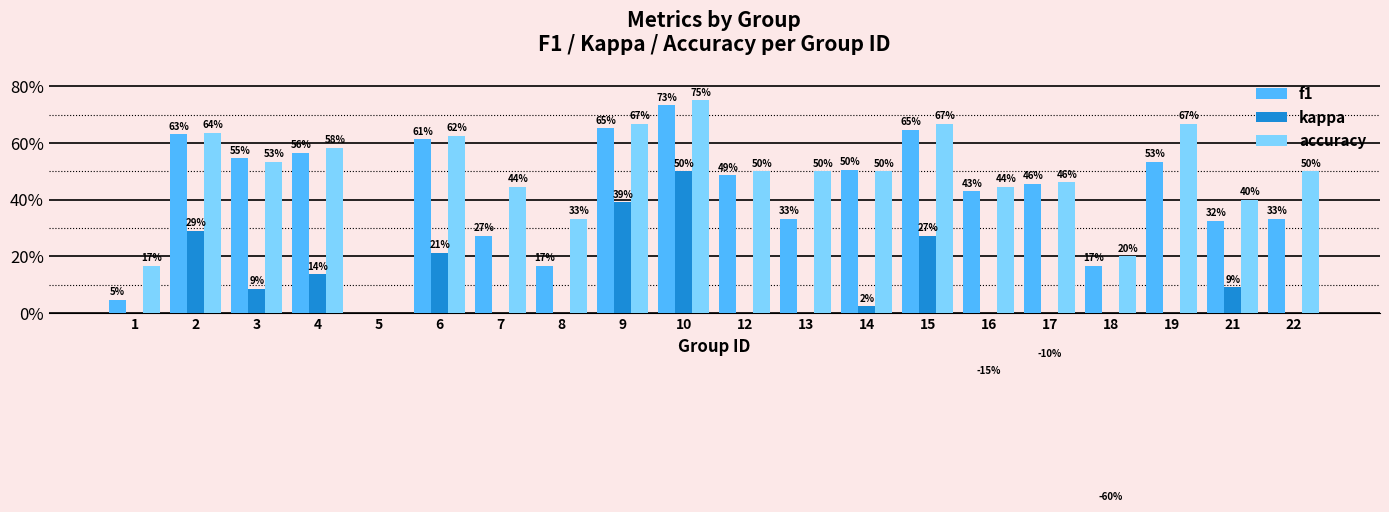

Does the chart contain any negative values?

Yes